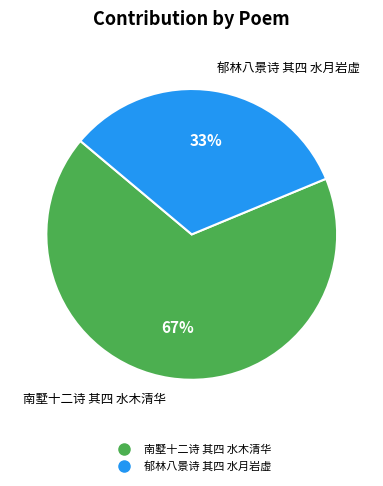

What is the smallest slice in the pie chart?

郁林八景诗 其四 水月岩虚